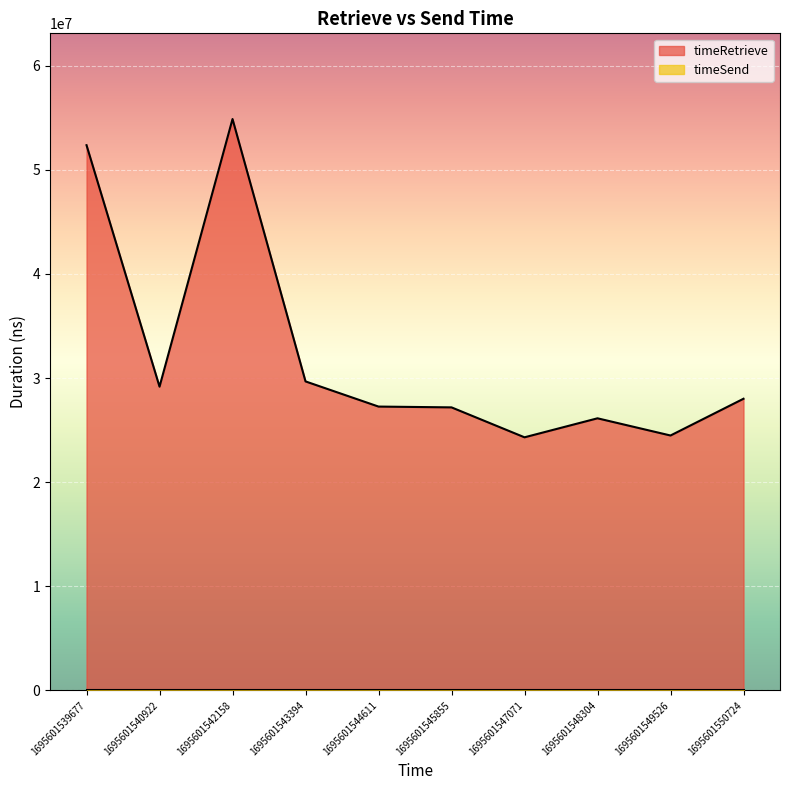

Rank the categories by value from highest to lowest.

1695601542158, 1695601539677, 1695601543394, 1695601540922, 1695601550724, 1695601544611, 1695601545855, 1695601548304, 1695601549526, 1695601547071